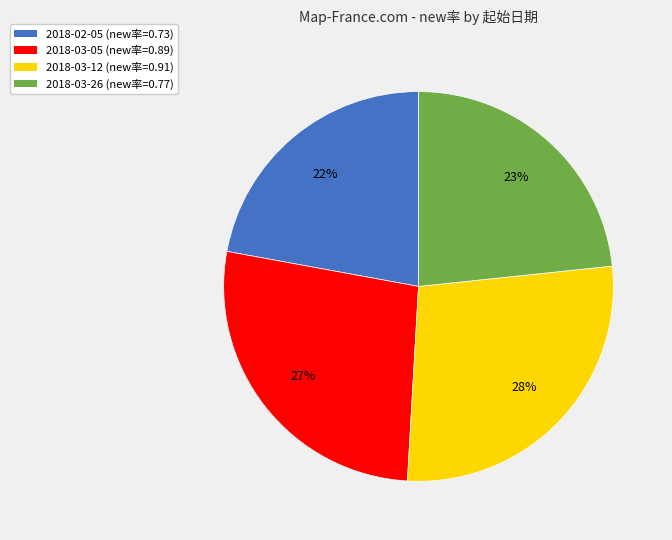

Which category has the biggest portion of the pie?

2018-03-12